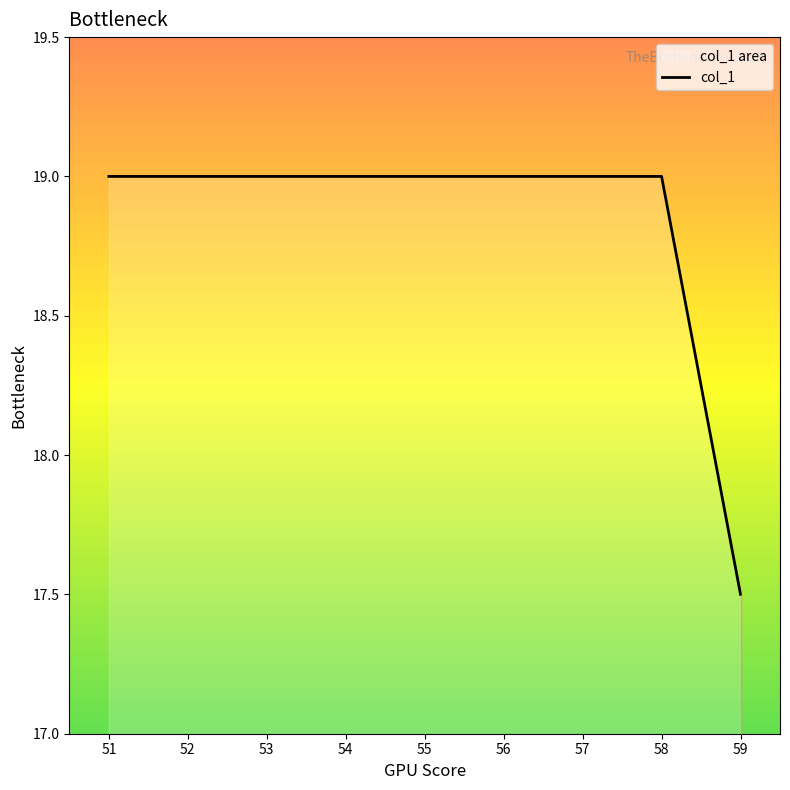

What is the sum of the values at 53 and 51?

38.0